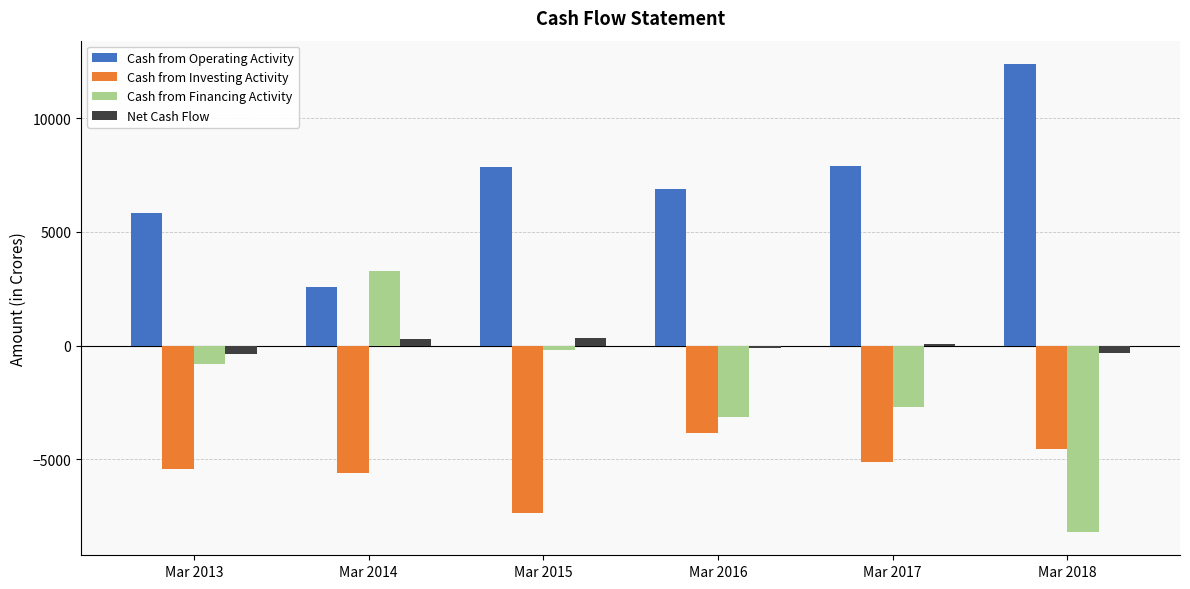

Rank the series by their maximum value, from highest to lowest.

Cash from Operating Activity, Cash from Financing Activity, Net Cash Flow, Cash from Investing Activity